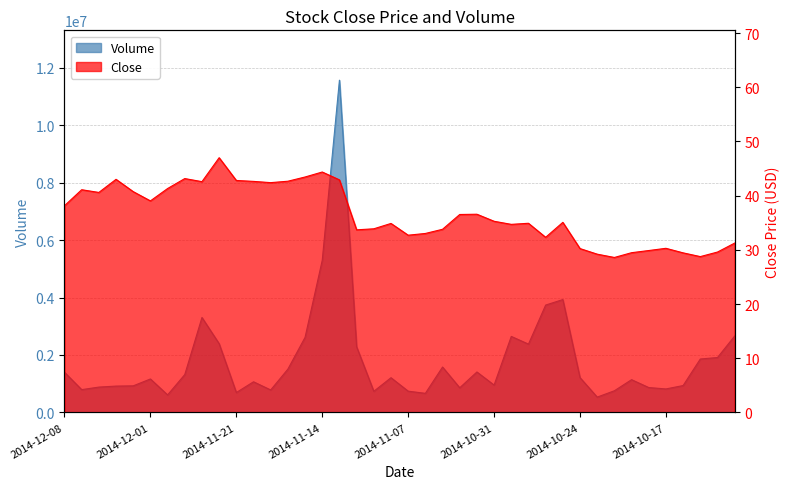

At which label does Close first exceed 35?

2014-12-08